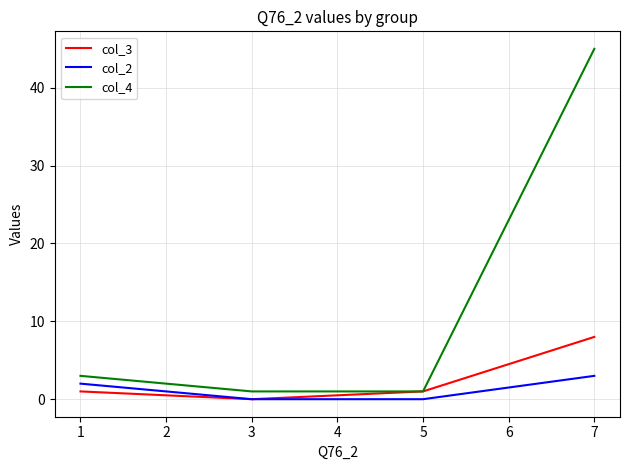

What is the total value across all series at 7?

56